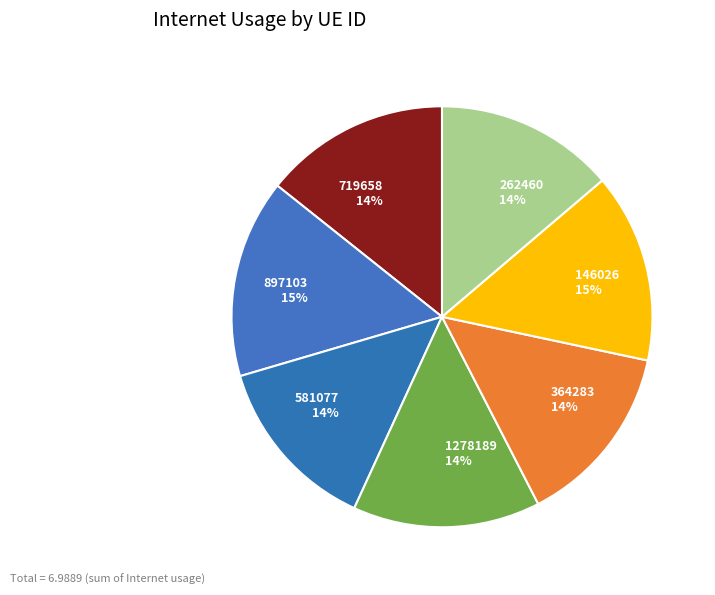

The 581077 slice represents 1% of the pie. True or false?

False